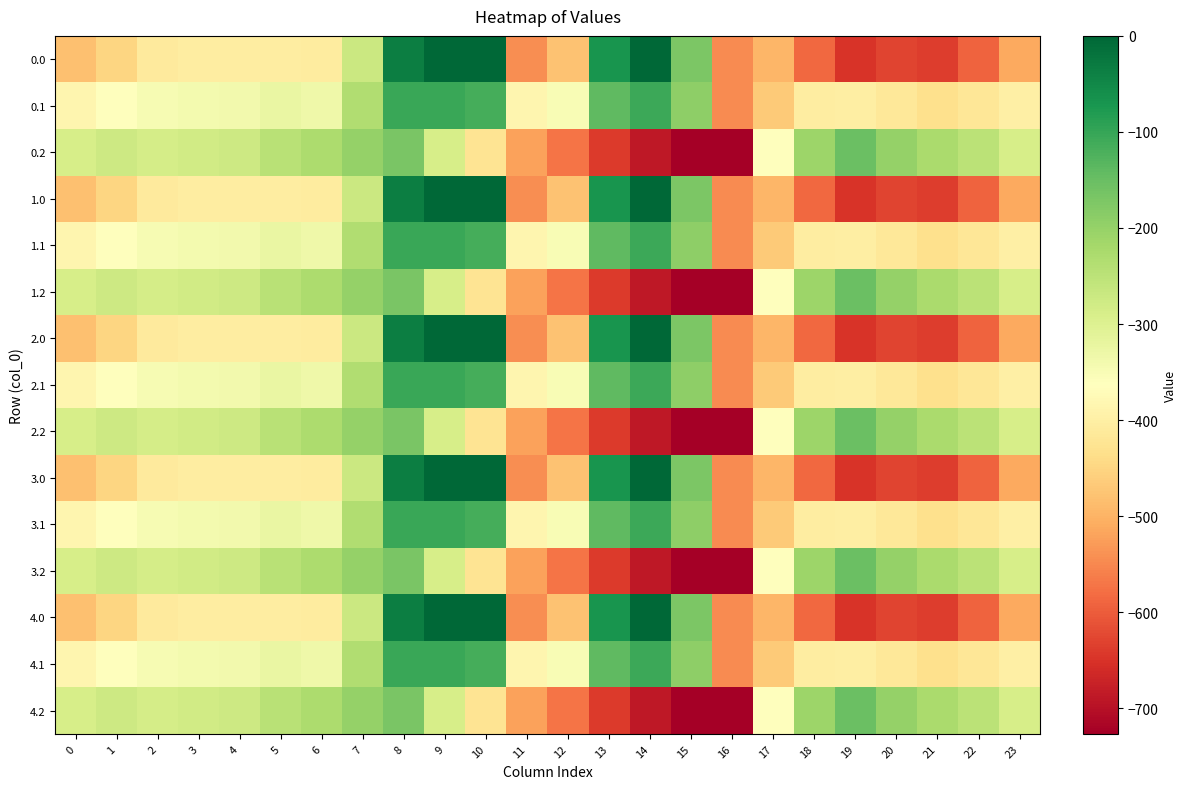

What is the minimum value shown in the chart?

-726.6